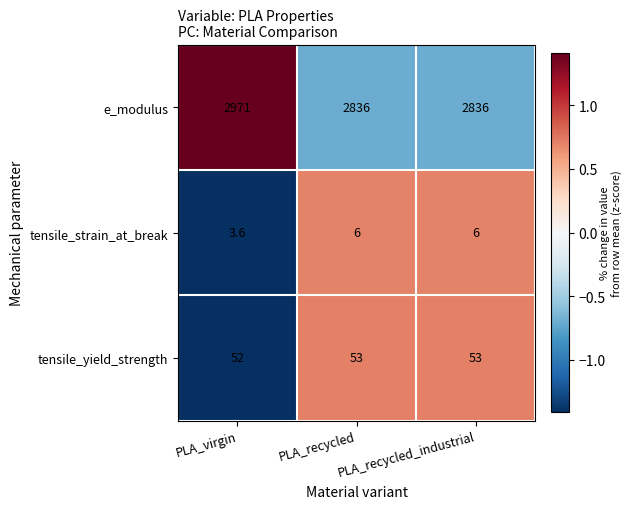

Is it true that tensile_strain_at_break equals 9.1 at PLA_recycled_industrial?

False